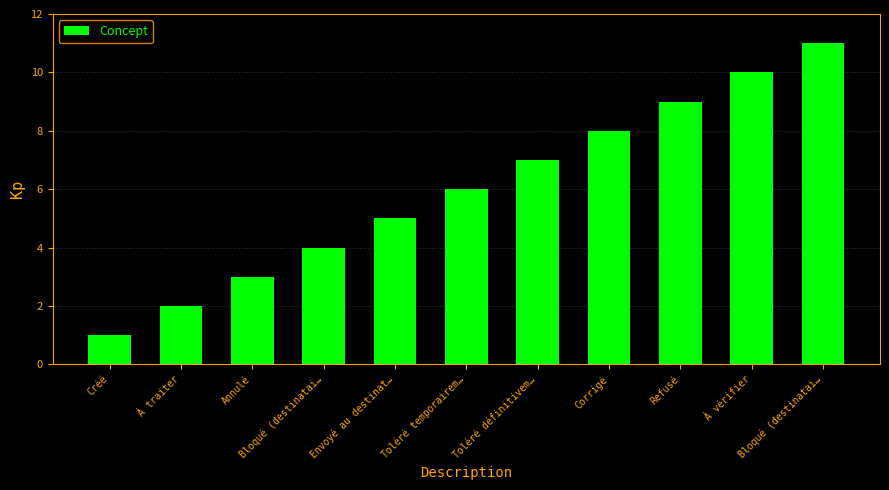

What is the label of the 7th bar from the left?

Toléré définitivem…